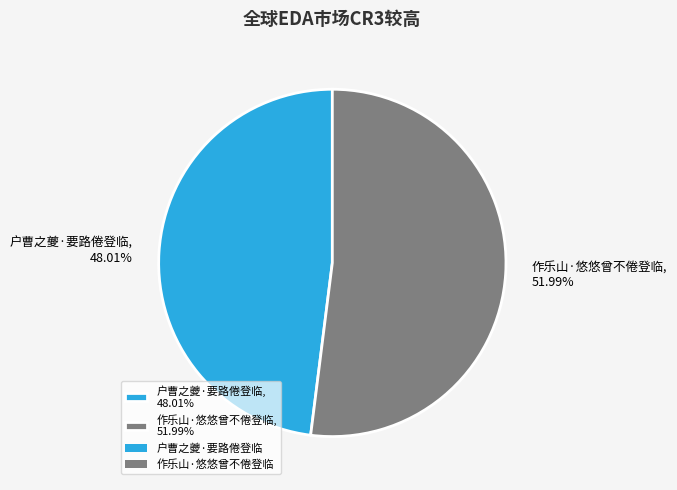

What is the ratio of the value at 户曹之夔·要路倦登临, 48.01% to the value at 作乐山·悠悠曾不倦登临, 51.99%?

0.9